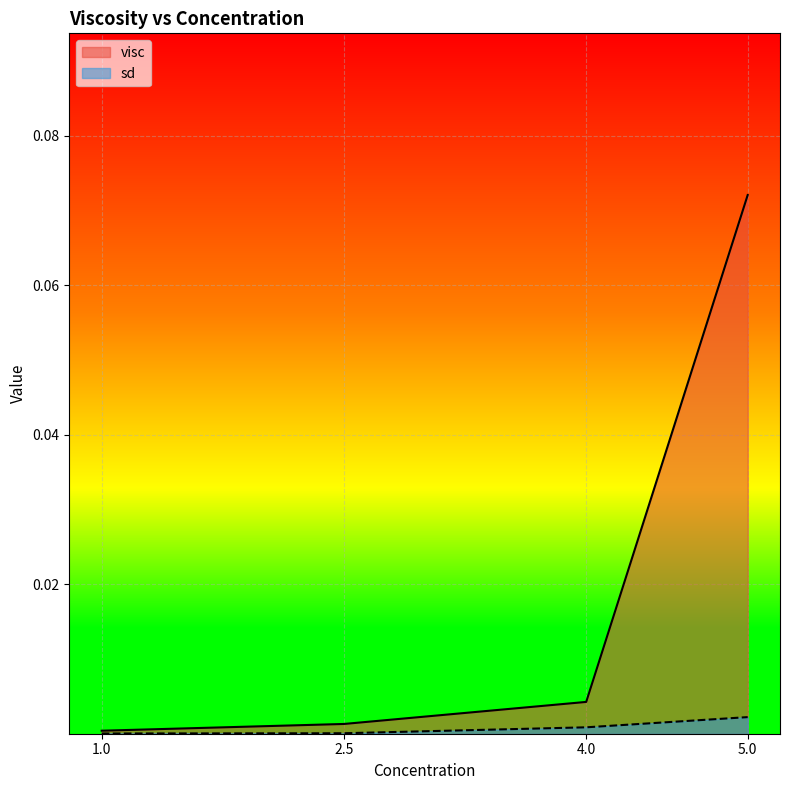

Between 2.5 and 5, which is larger?

5